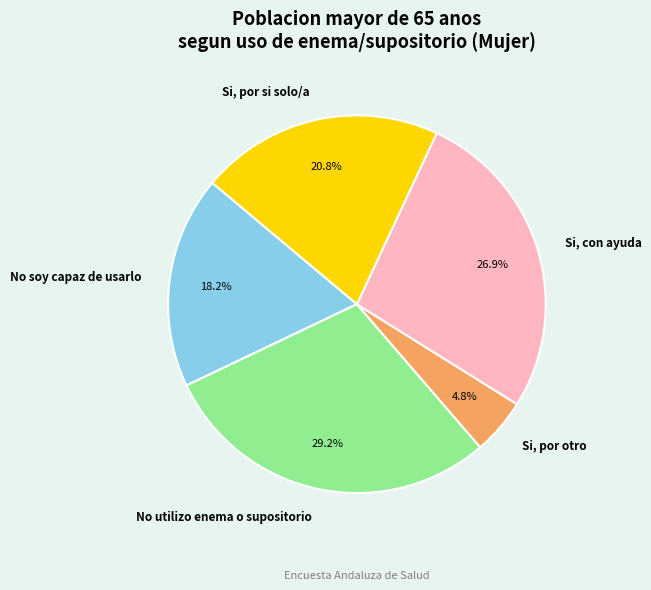

Is it true that No utilizo enema o supositorio is 16% of the pie?

False